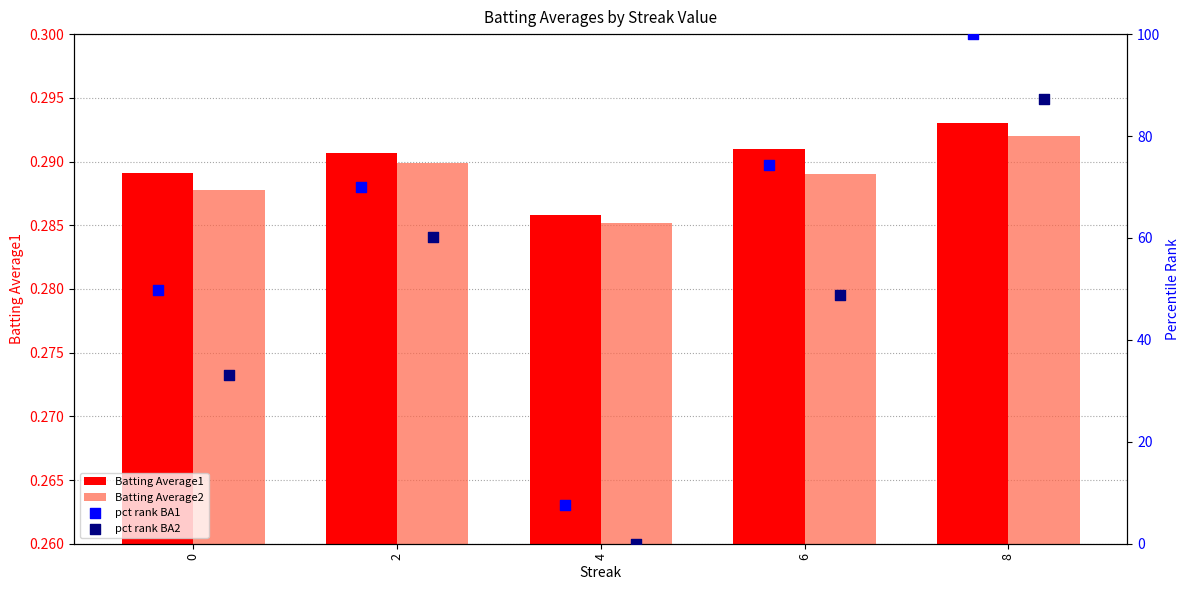

At which category is the sum across all series the highest?

8